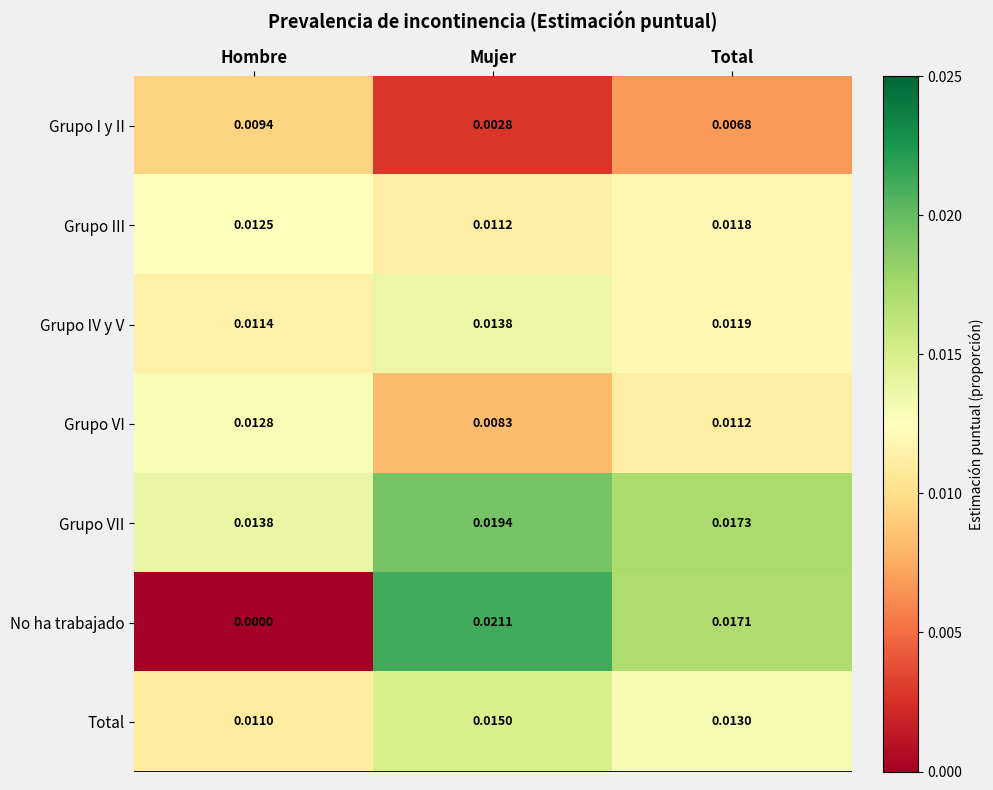

Which series has the widest spread of values?

No ha trabajado